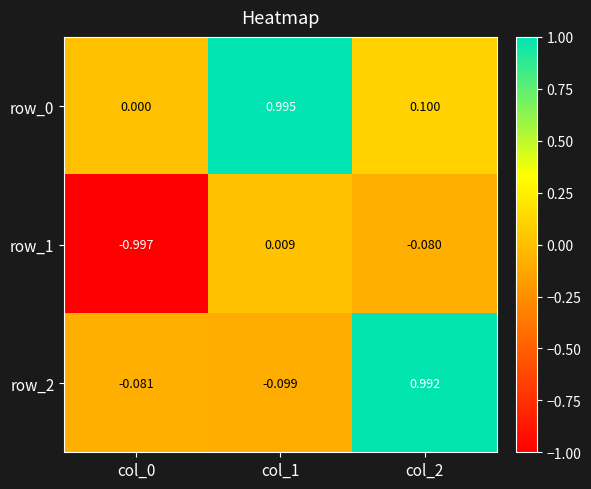

Reading right to left, extract all data points from this chart.

row_0: 0.1	1.0	0.0
row_1: -0.1	0.0	-1.0
row_2: 1.0	-0.1	-0.1